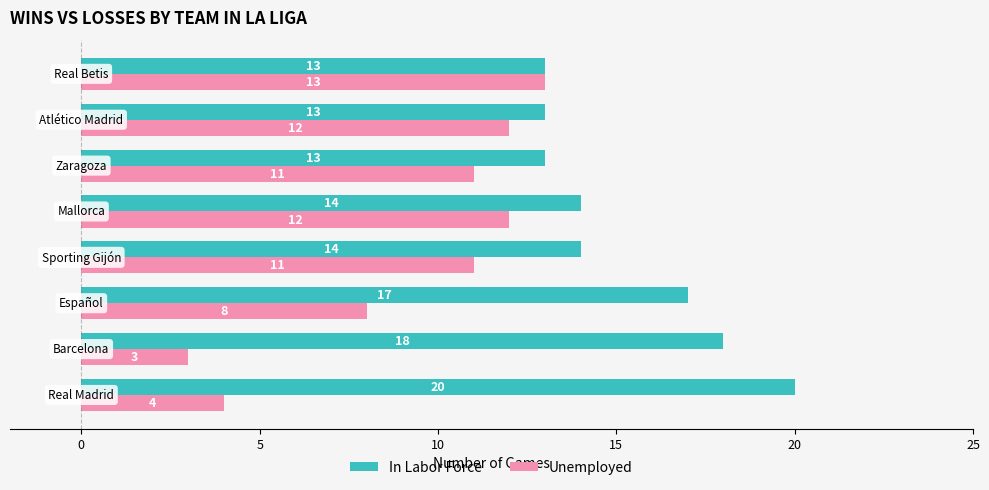

Count the In Labor Force values in the range 13 to 18.

7